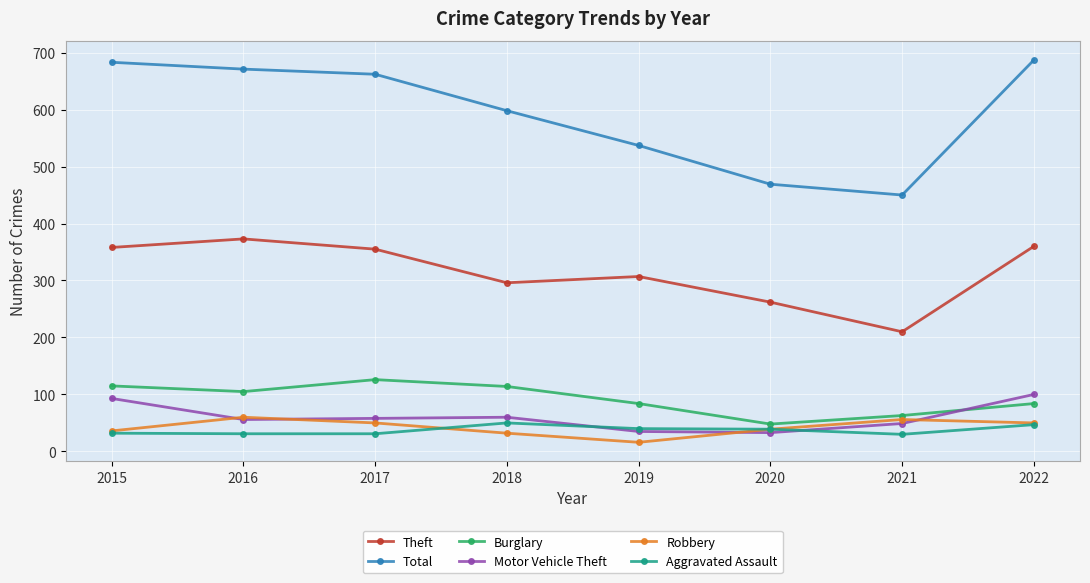

What is the average value of the Aggravated Assault series?

38